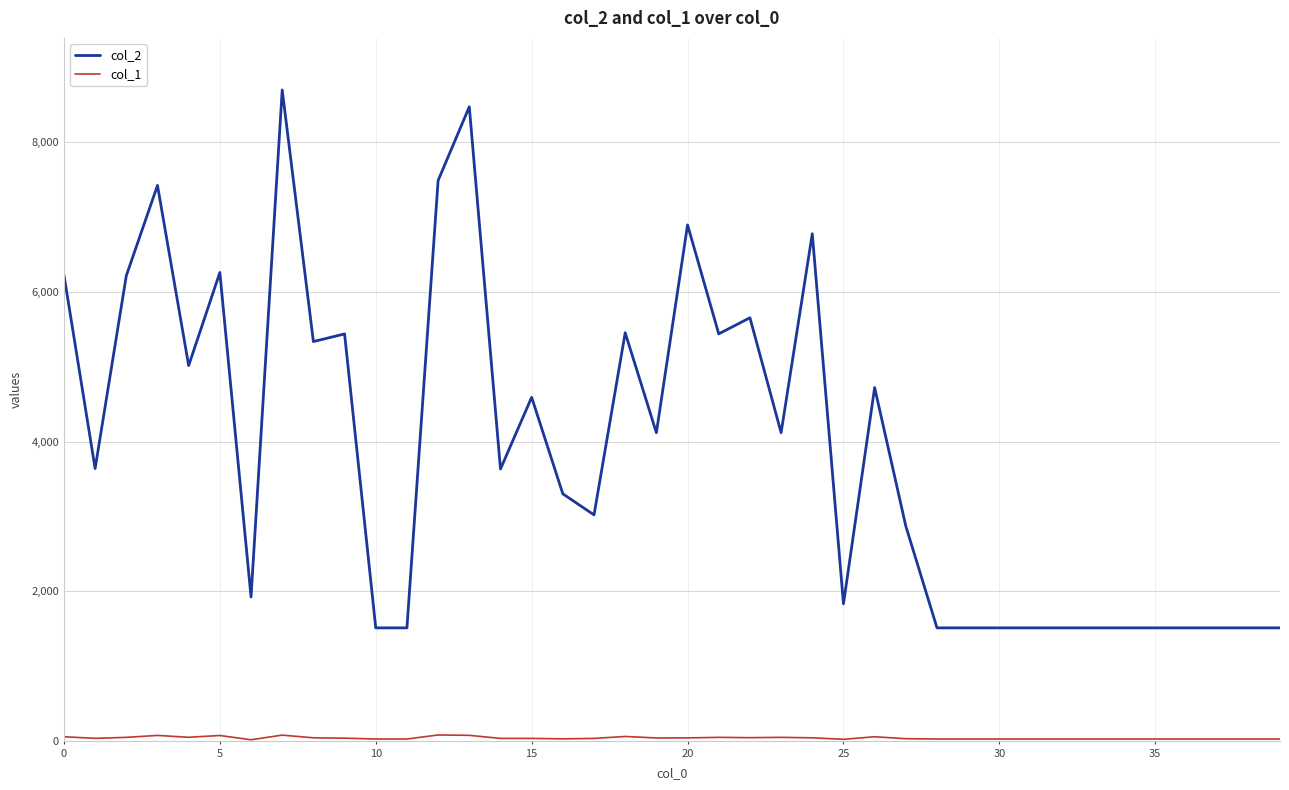

Which series has the widest spread of values?

col_2